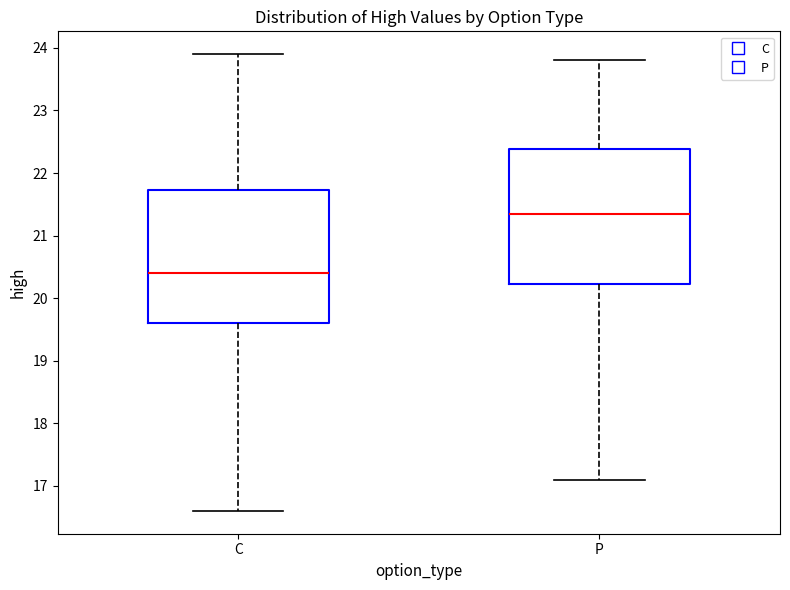

Reading left to right, transcribe this box plot: for each box, give where its median line is, the range the box spans, and where its two whiskers end, as read against the y-axis. The values are not printed on the chart, so give them approximately, as read against the axis.

C: median 20.4, box 19.6 to 21.7, whiskers 16.6 to 23.9
P: median 21.4, box 20.2 to 22.4, whiskers 17.1 to 23.8